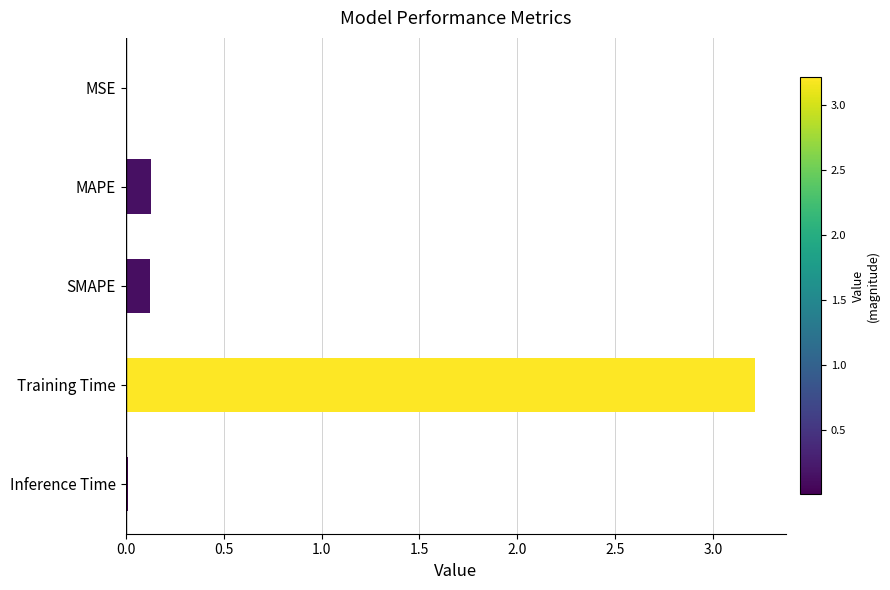

What is the average value?

0.7